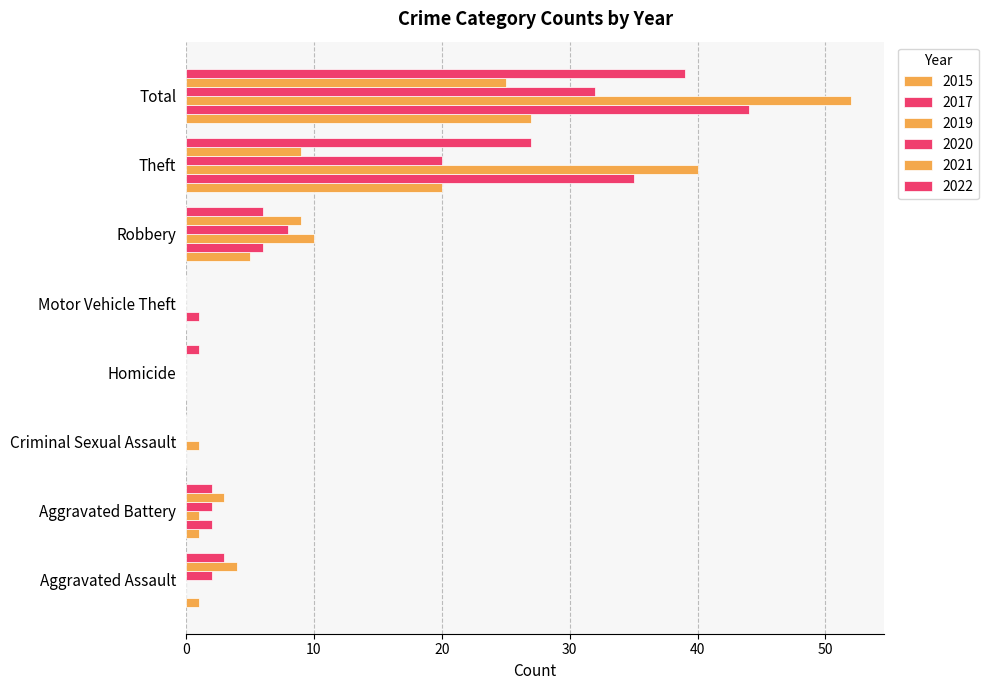

How many distinct data groups are displayed?

6